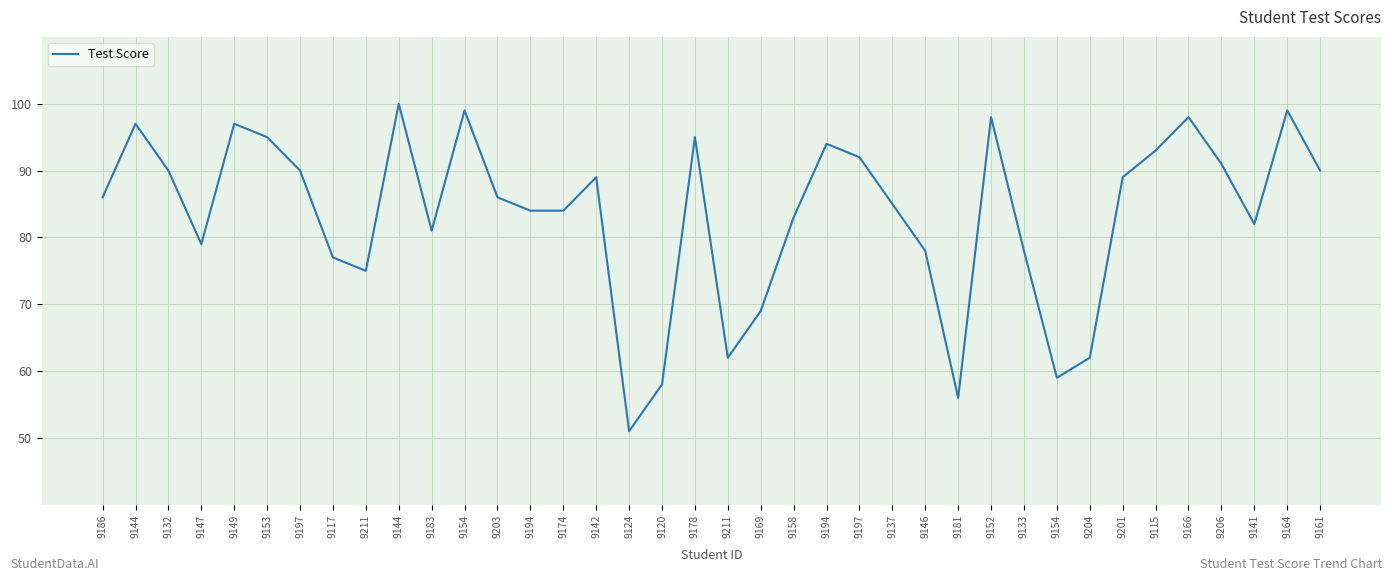

What is the change in value from 9183 to 9194?

+13